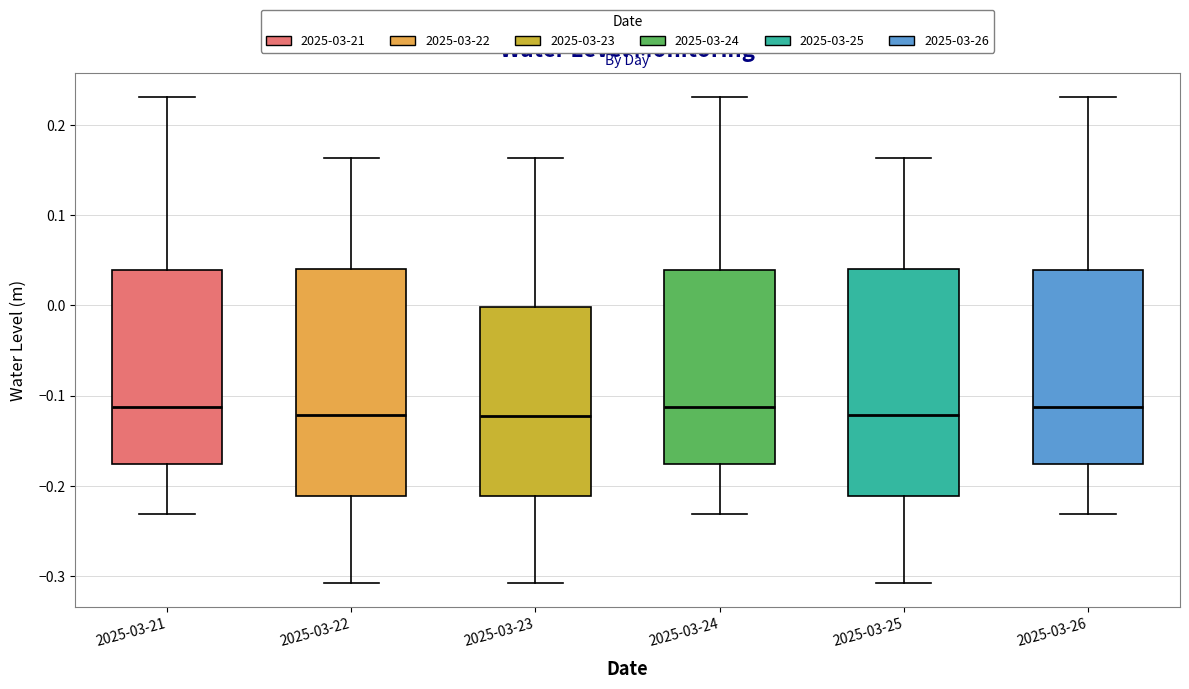

Reading left to right, transcribe this box plot: for each box, give where its median line is, the range the box spans, and where its two whiskers end, as read against the y-axis. The values are not printed on the chart, so give them approximately, as read against the axis.

2025-03-21: median -0.11, box -0.18 to 0.04, whiskers -0.23 to 0.23
2025-03-22: median -0.12, box -0.21 to 0.04, whiskers -0.31 to 0.16
2025-03-23: median -0.12, box -0.21 to 0.00, whiskers -0.31 to 0.16
2025-03-24: median -0.11, box -0.18 to 0.04, whiskers -0.23 to 0.23
2025-03-25: median -0.12, box -0.21 to 0.04, whiskers -0.31 to 0.16
2025-03-26: median -0.11, box -0.18 to 0.04, whiskers -0.23 to 0.23